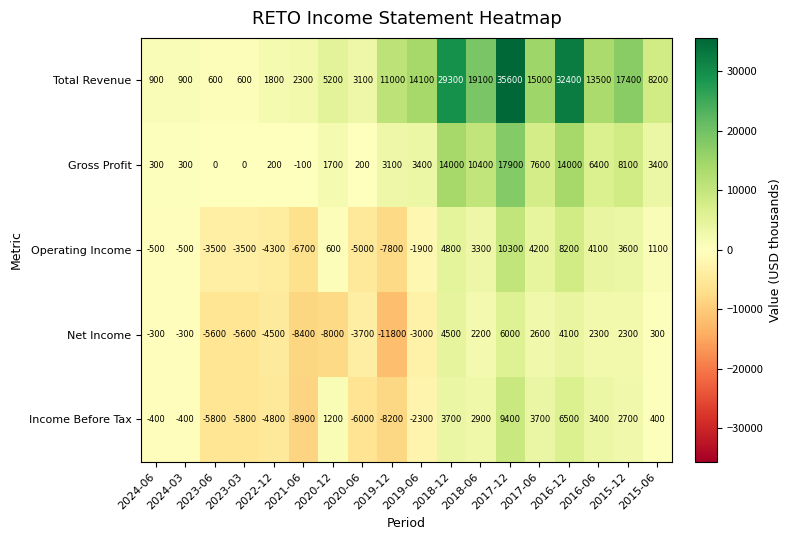

What is the spread (max minus min) of values at 2019-06?

17100